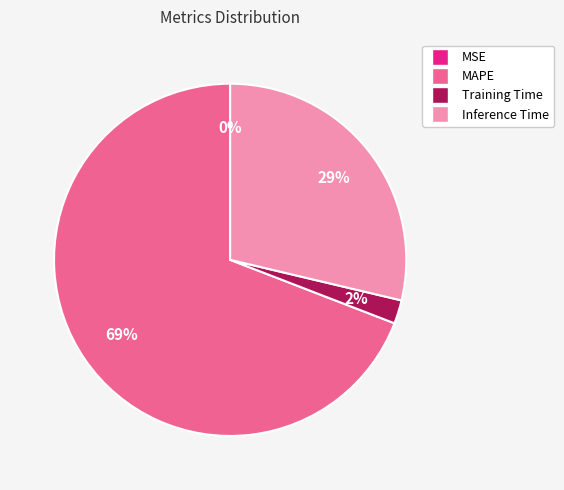

Which category has the biggest portion of the pie?

MAPE